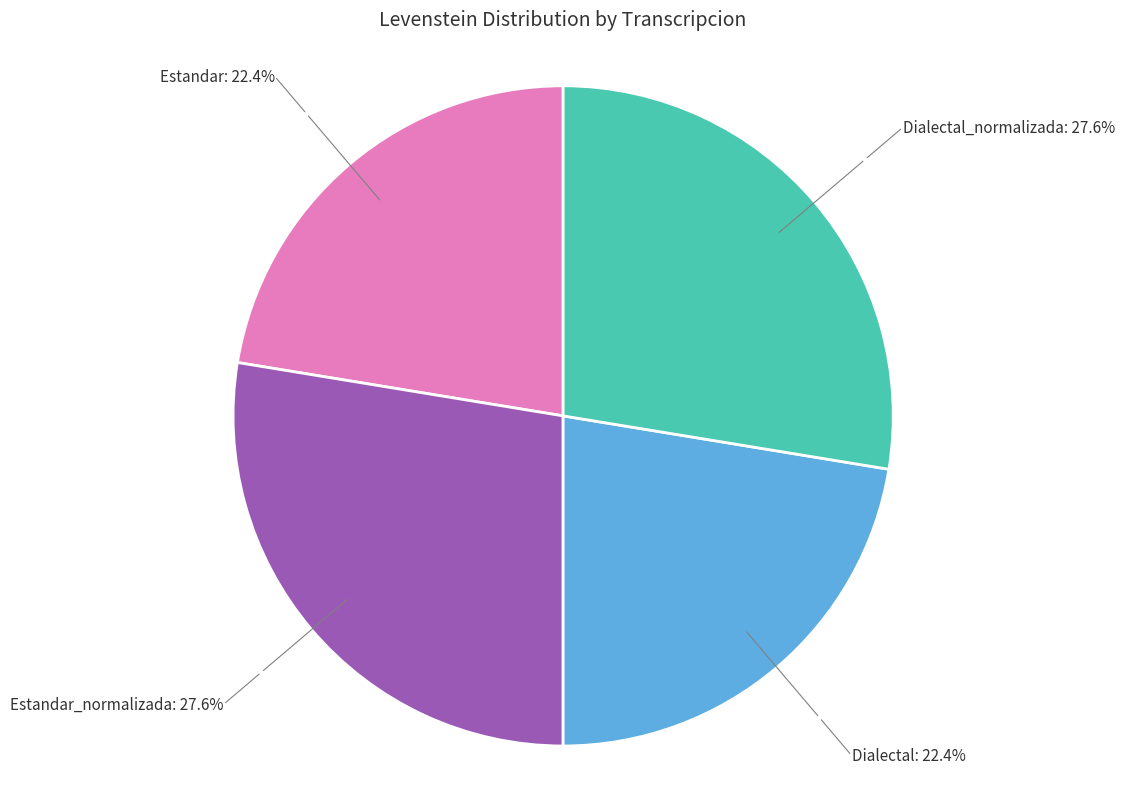

How many slices are in this pie chart?

4